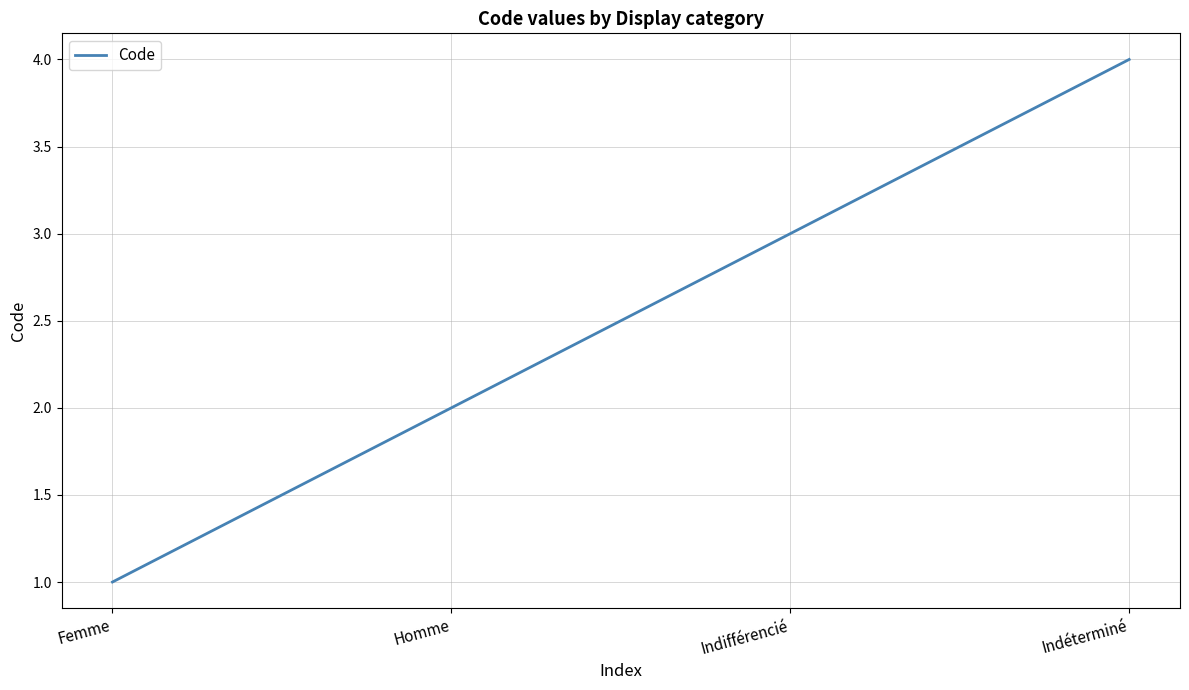

What is the sum of all values?

10